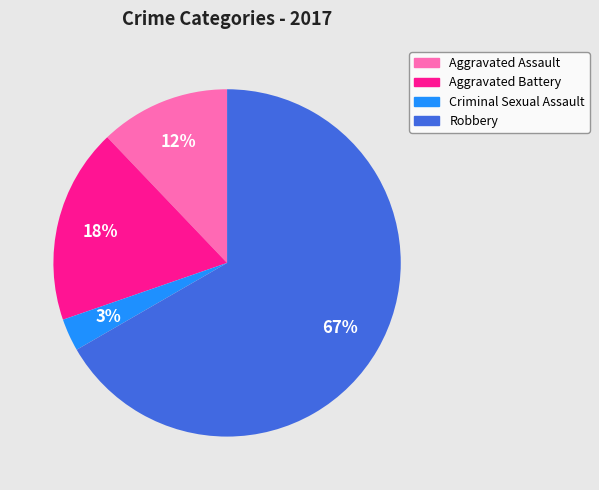

What is the smallest slice in the pie chart?

Criminal Sexual Assault